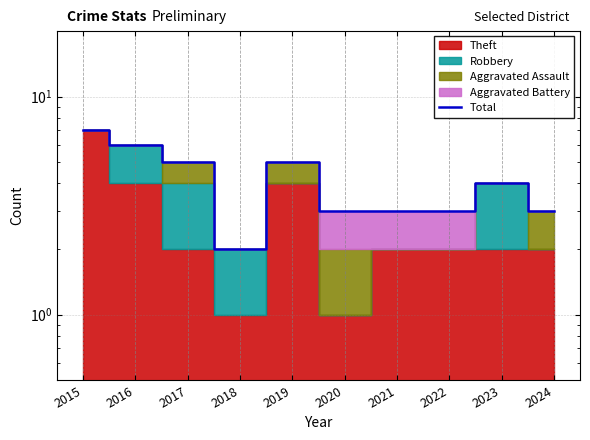

Count the number of categories in the chart.

10